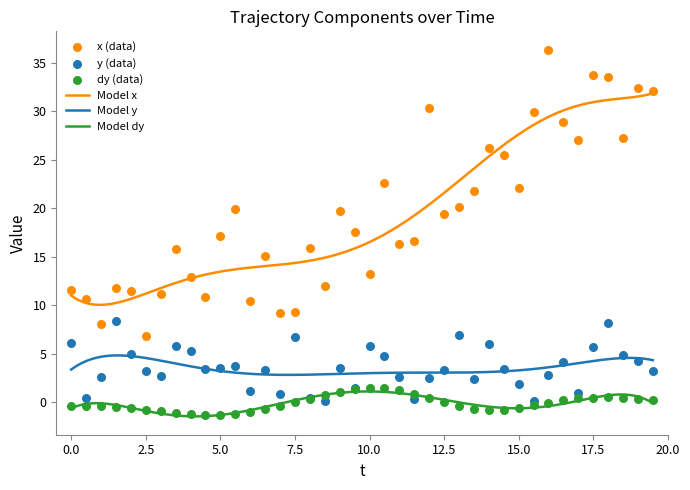

True or false: Model dy and Model y cross at least once.

False